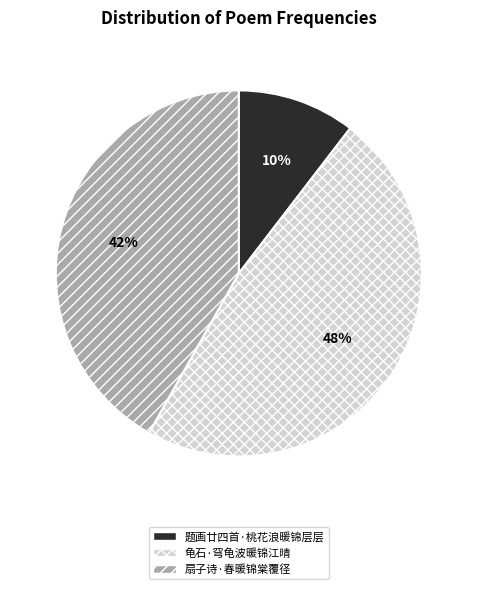

What percentage is the 扇子诗·春暖锦棠覆径 slice, to the nearest percent?

42%